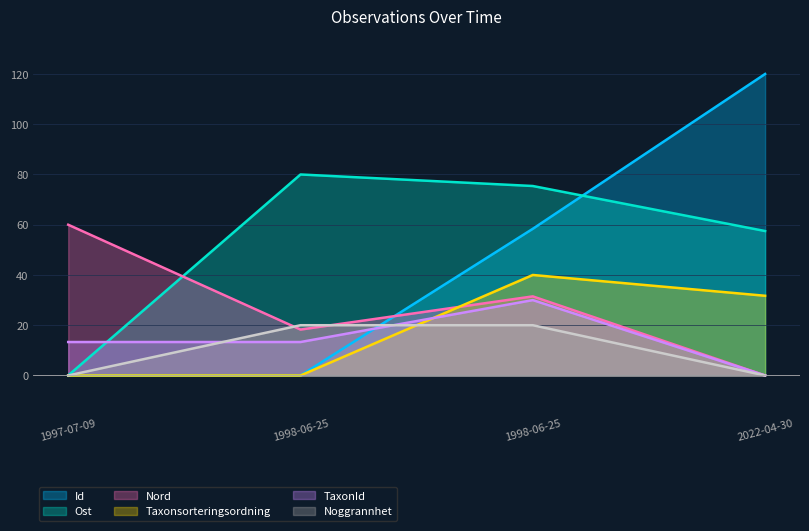

At which label does TaxonId first exceed 13?

1997-07-09